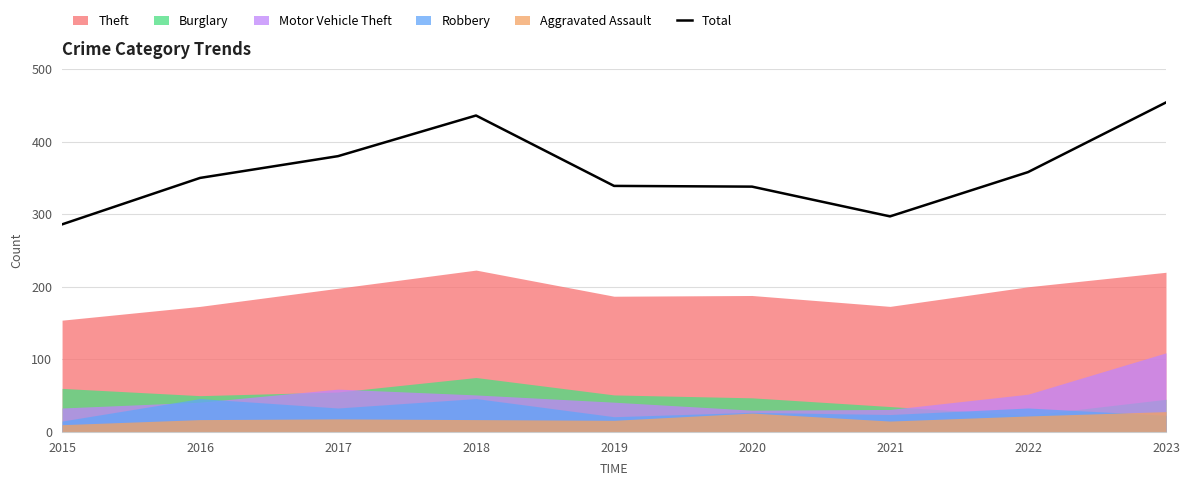

List the labels in order of value, largest first.

2023, 2018, 2017, 2022, 2016, 2019, 2020, 2021, 2015